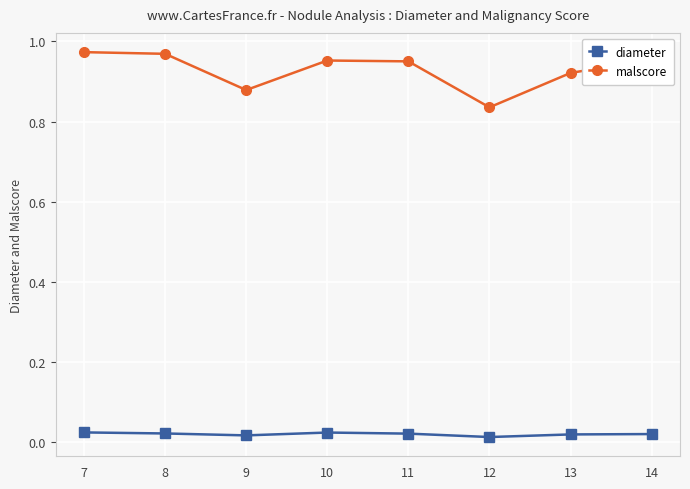

True or false: malscore and diameter intersect in this chart.

False